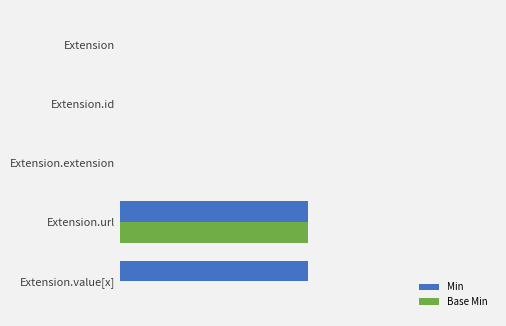

What is the difference between the maximum and minimum values in the Min series?

1